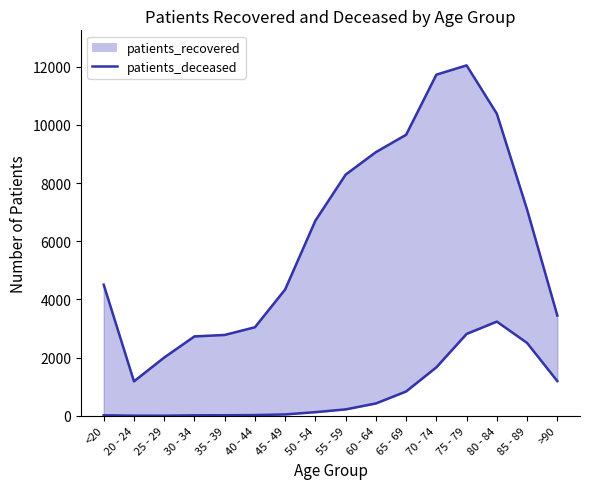

Which series has the largest range (max minus min)?

patients_recovered line